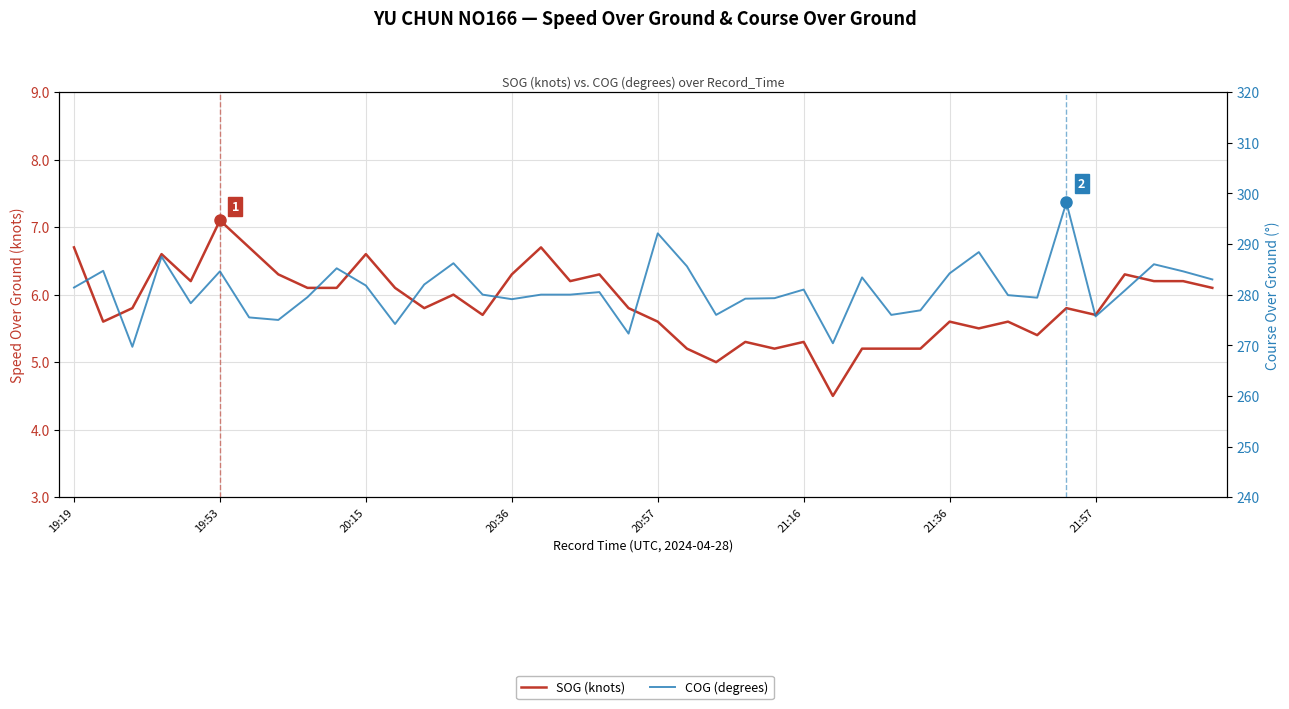

Between 19:53 and 10, which series saw the biggest shift?

COG (degrees)